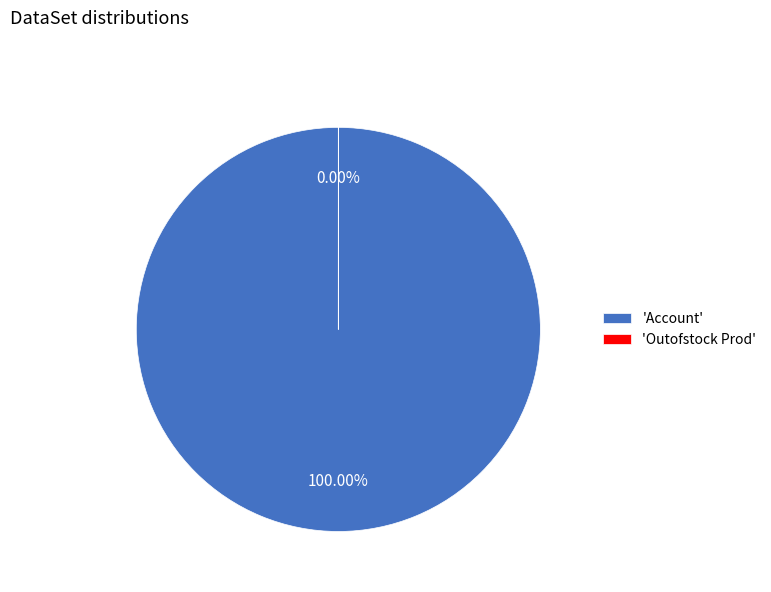

Do Outofstock Prod and Account together represent more than half of the pie?

Yes